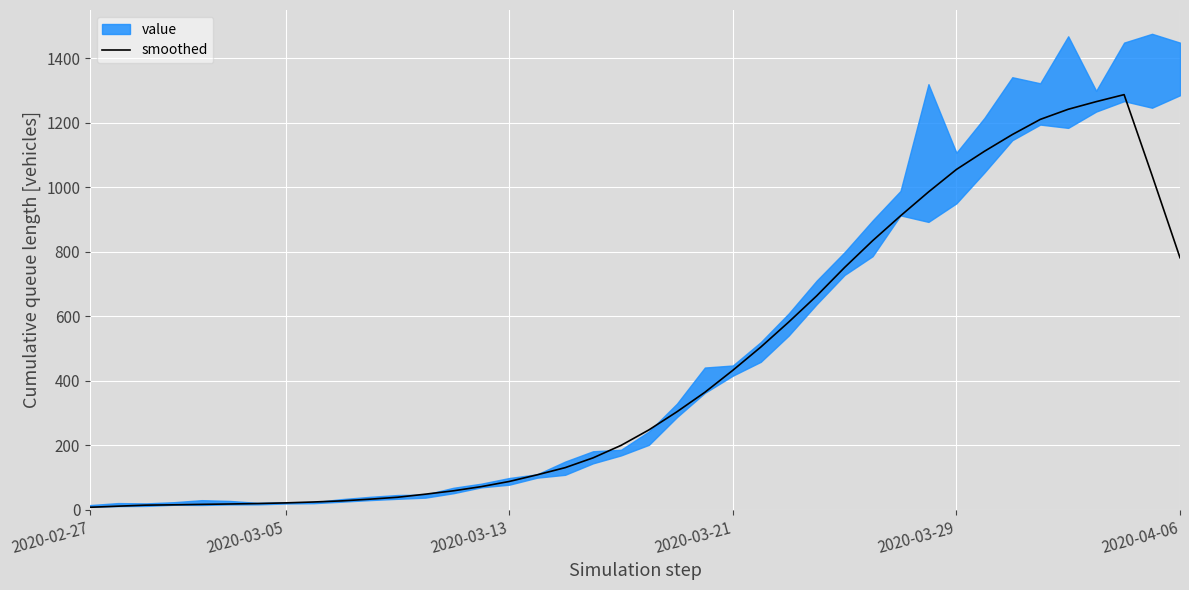

At which category does the chart reach its peak across all series?

37